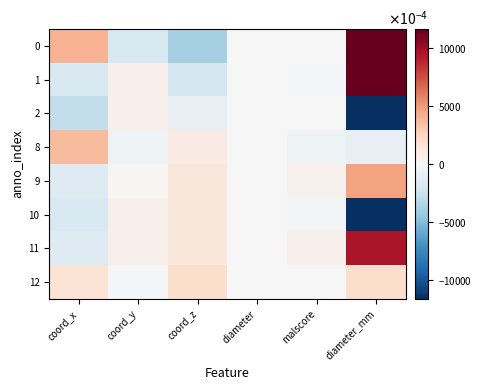

Reading left to right, extract all data points from this chart.

0: coord_x=0.4	coord_y=-0.2	coord_z=-0.4	diameter=0.0	malscore=0.0	diameter_mm=1.3
1: coord_x=-0.2	coord_y=0.1	coord_z=-0.2	diameter=0.0	malscore=-0.0	diameter_mm=1.5
2: coord_x=-0.3	coord_y=0.1	coord_z=-0.1	diameter=-0.0	malscore=-0.0	diameter_mm=-2.9
8: coord_x=0.4	coord_y=-0.0	coord_z=0.1	diameter=-0.0	malscore=-0.1	diameter_mm=-0.1
9: coord_x=-0.1	coord_y=0.0	coord_z=0.1	diameter=0.0	malscore=0.0	diameter_mm=0.5
10: coord_x=-0.2	coord_y=0.1	coord_z=0.1	diameter=-0.0	malscore=-0.0	diameter_mm=-1.4
11: coord_x=-0.1	coord_y=0.1	coord_z=0.1	diameter=0.0	malscore=0.1	diameter_mm=0.9
12: coord_x=0.2	coord_y=-0.0	coord_z=0.2	diameter=0.0	malscore=0.0	diameter_mm=0.2